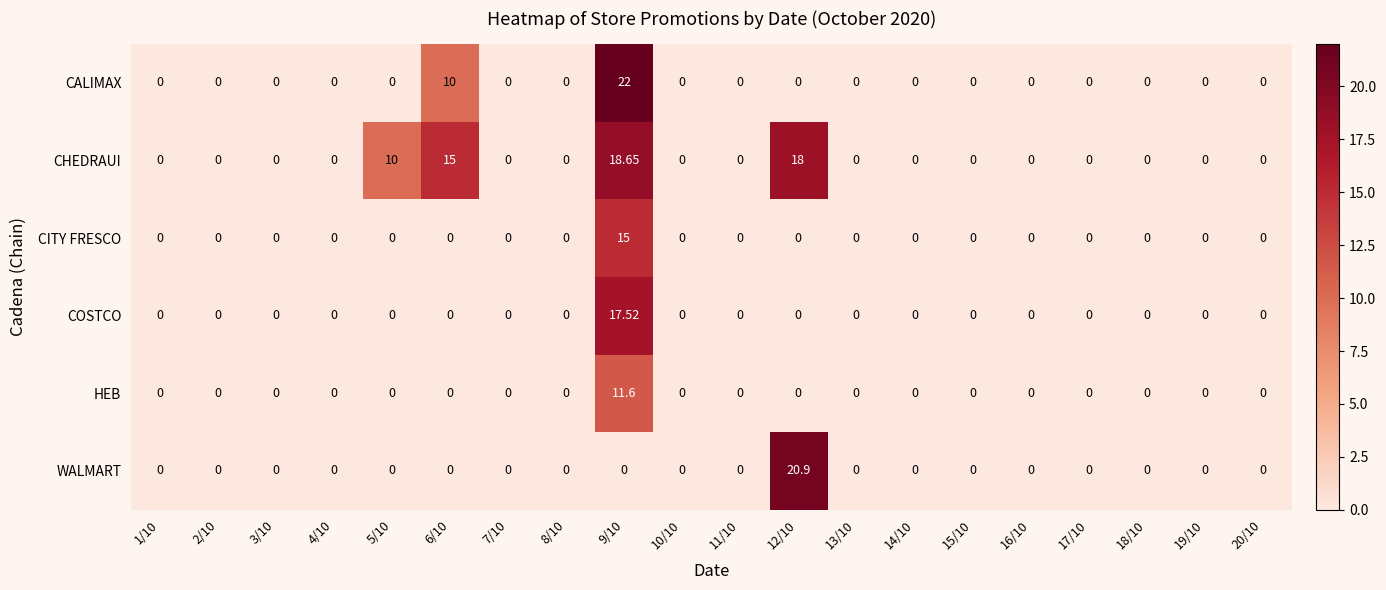

Which series has the largest range (max minus min)?

CALIMAX